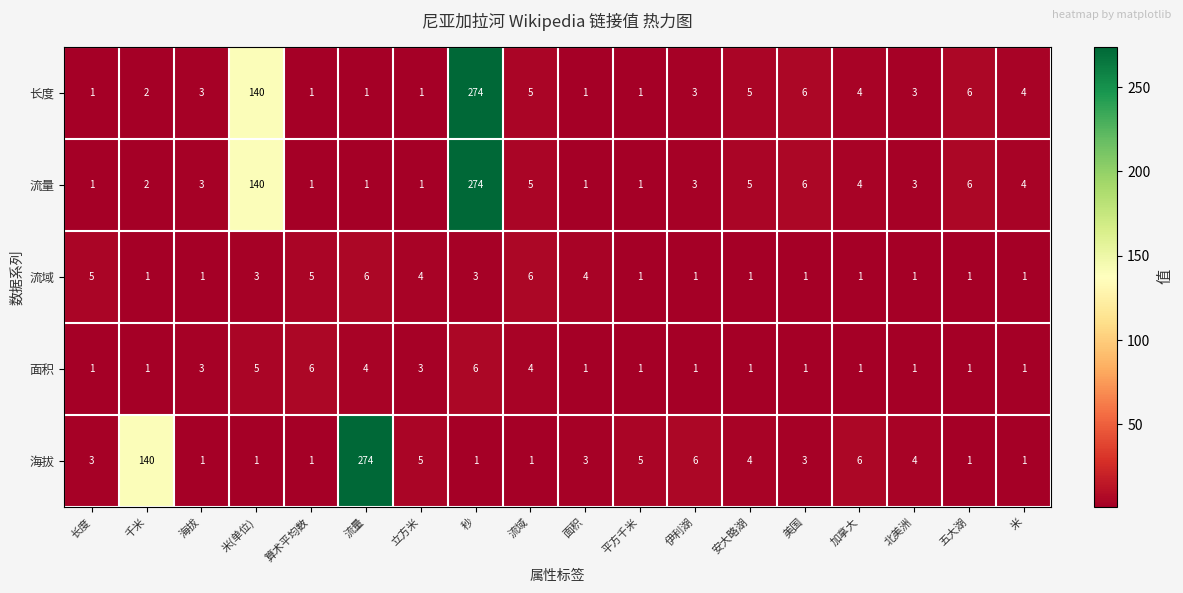

What is the greatest value displayed?

274